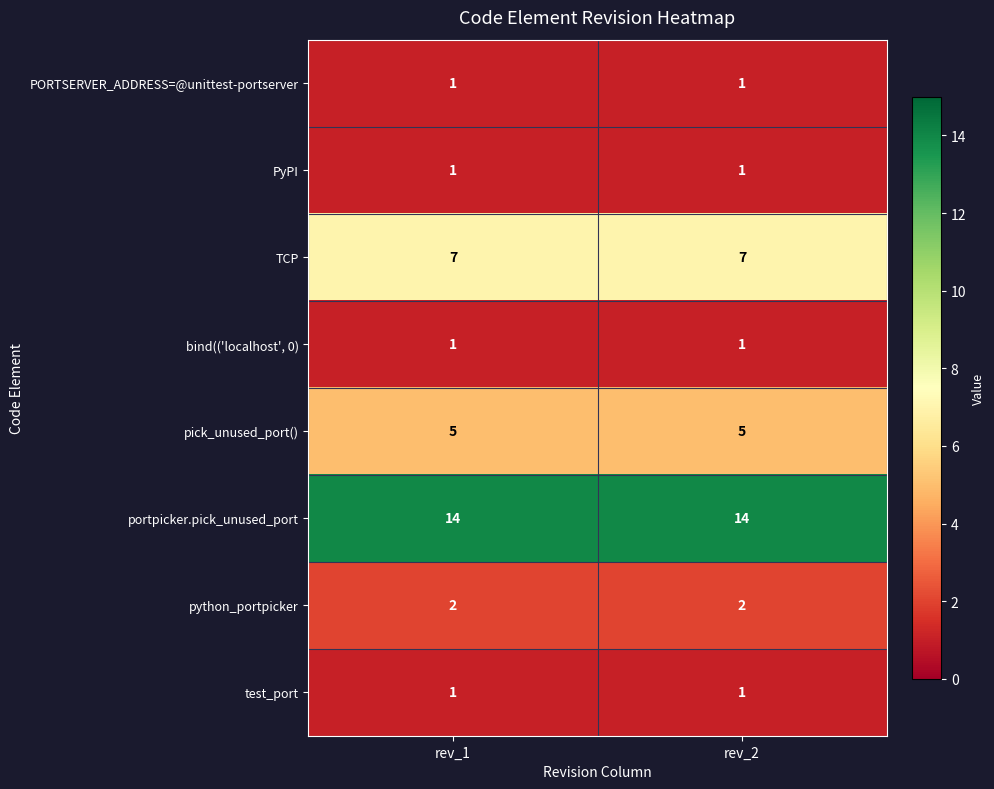

Is the value of PORTSERVER_ADDRESS=@unittest-portserver at rev_1 greater than the value of TCP at rev_1?

No